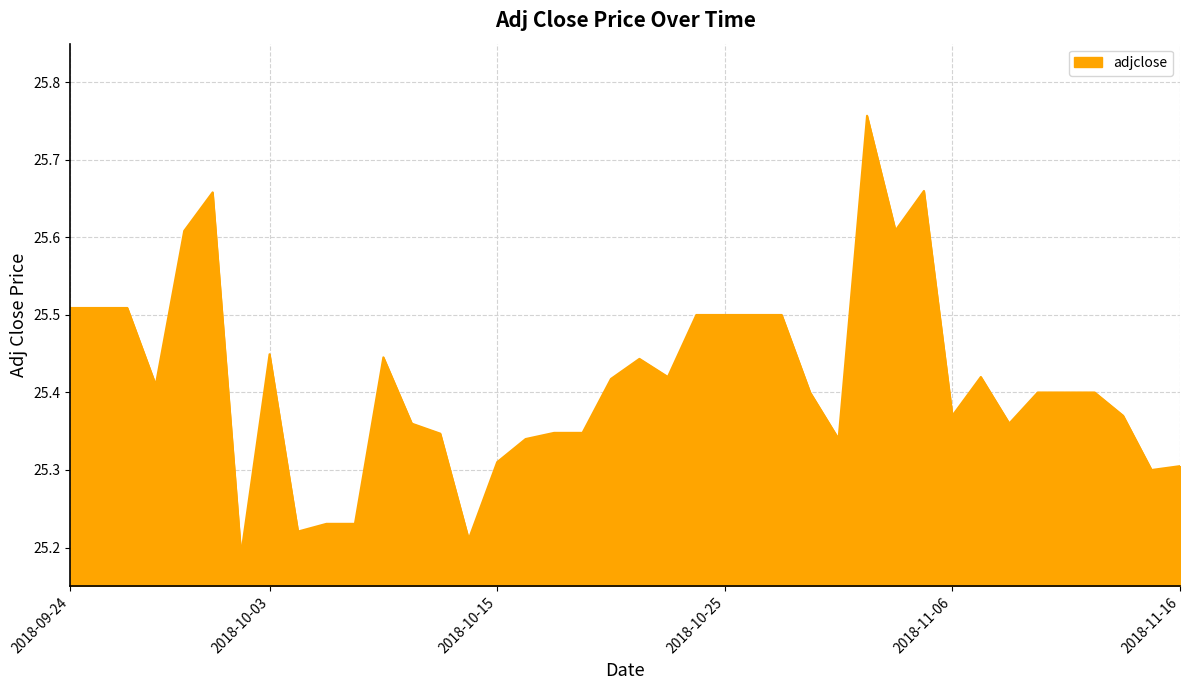

What is the average value?

25.4